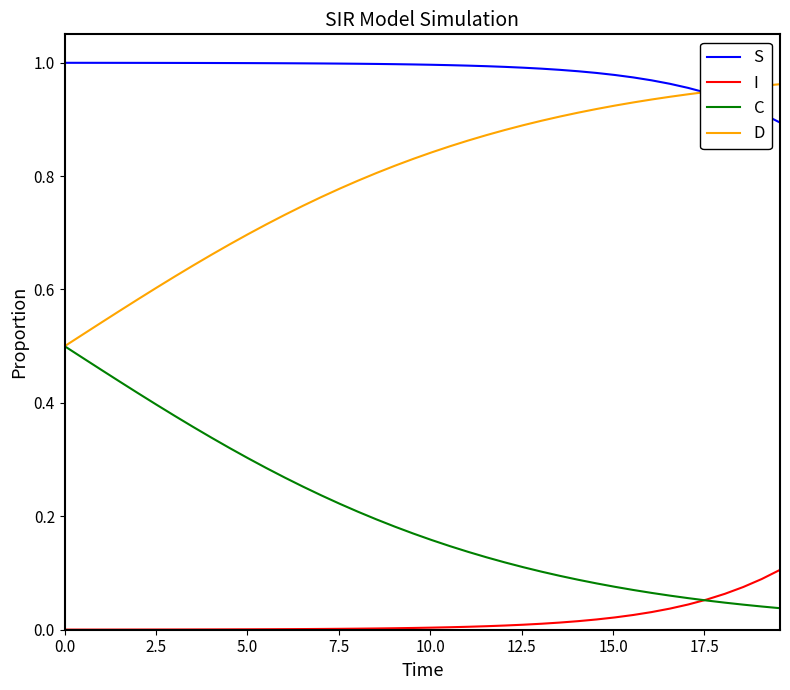

List the series in order of their overall mean, lowest first.

I, C, D, S